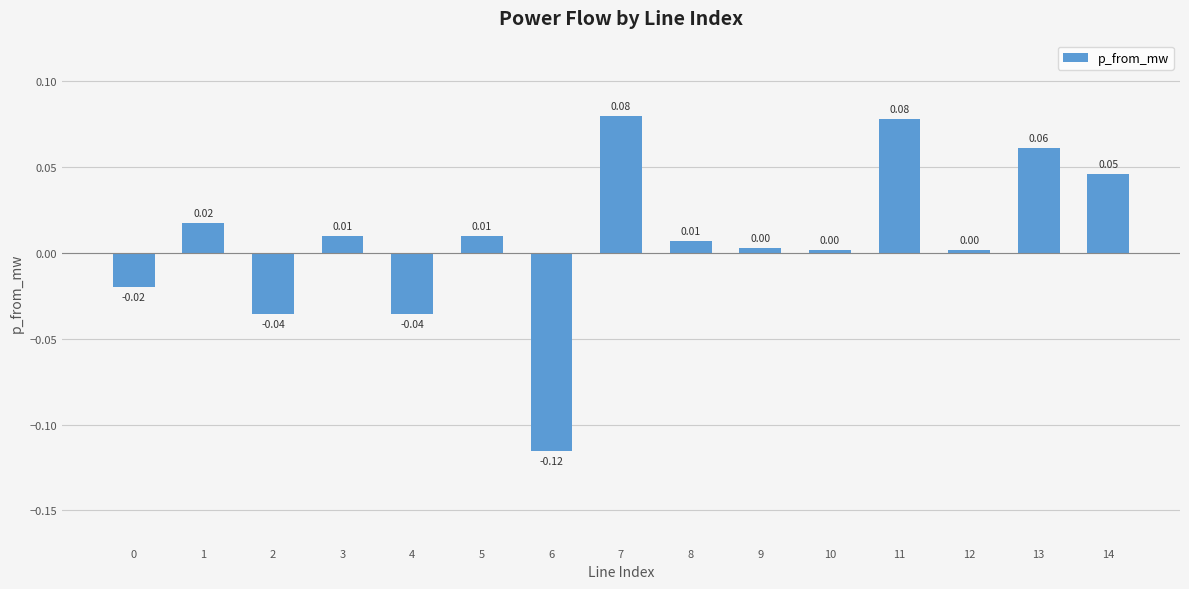

Between 7 and 5, which is larger?

7